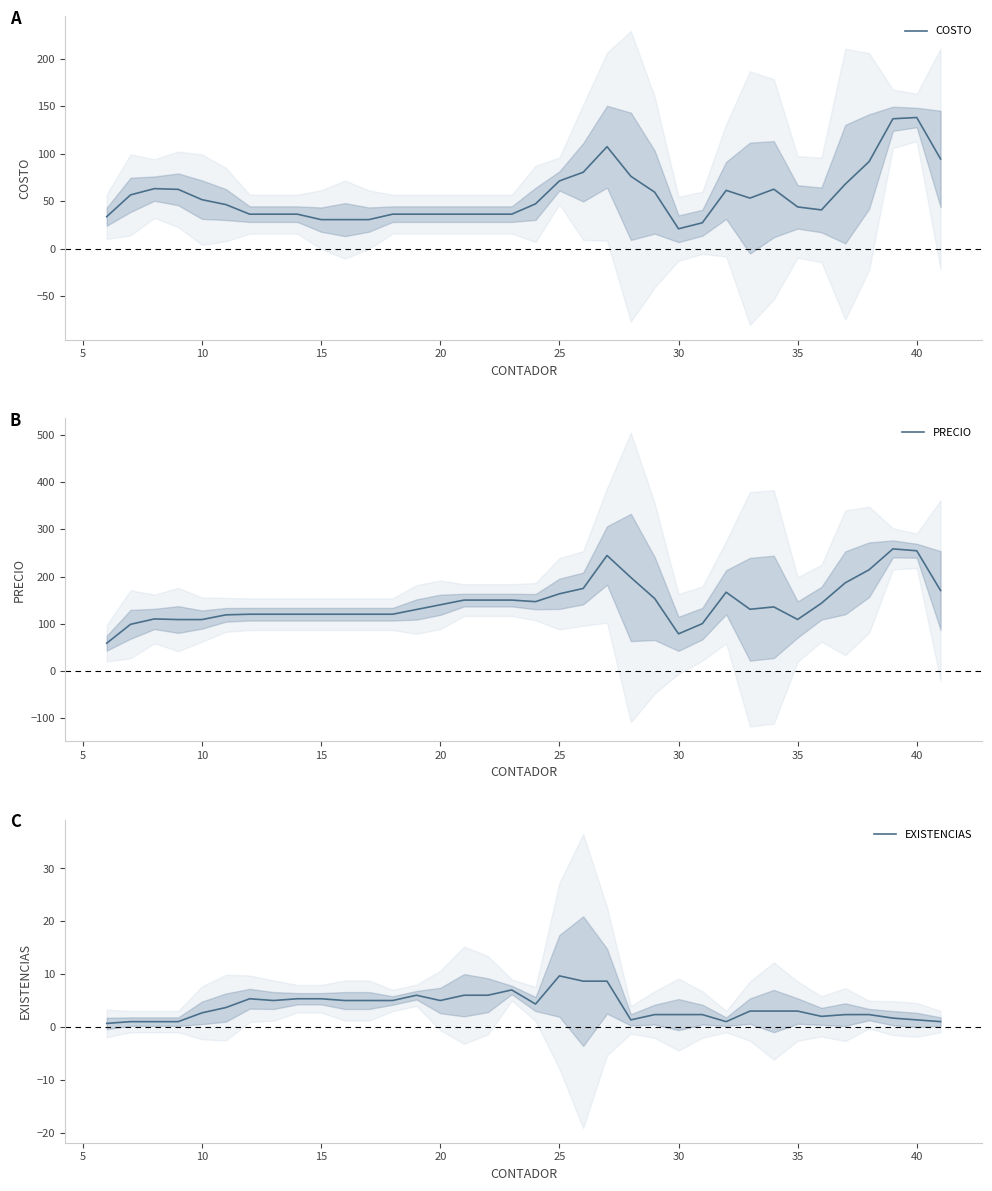

Which series has the largest total across all categories?

PRECIO